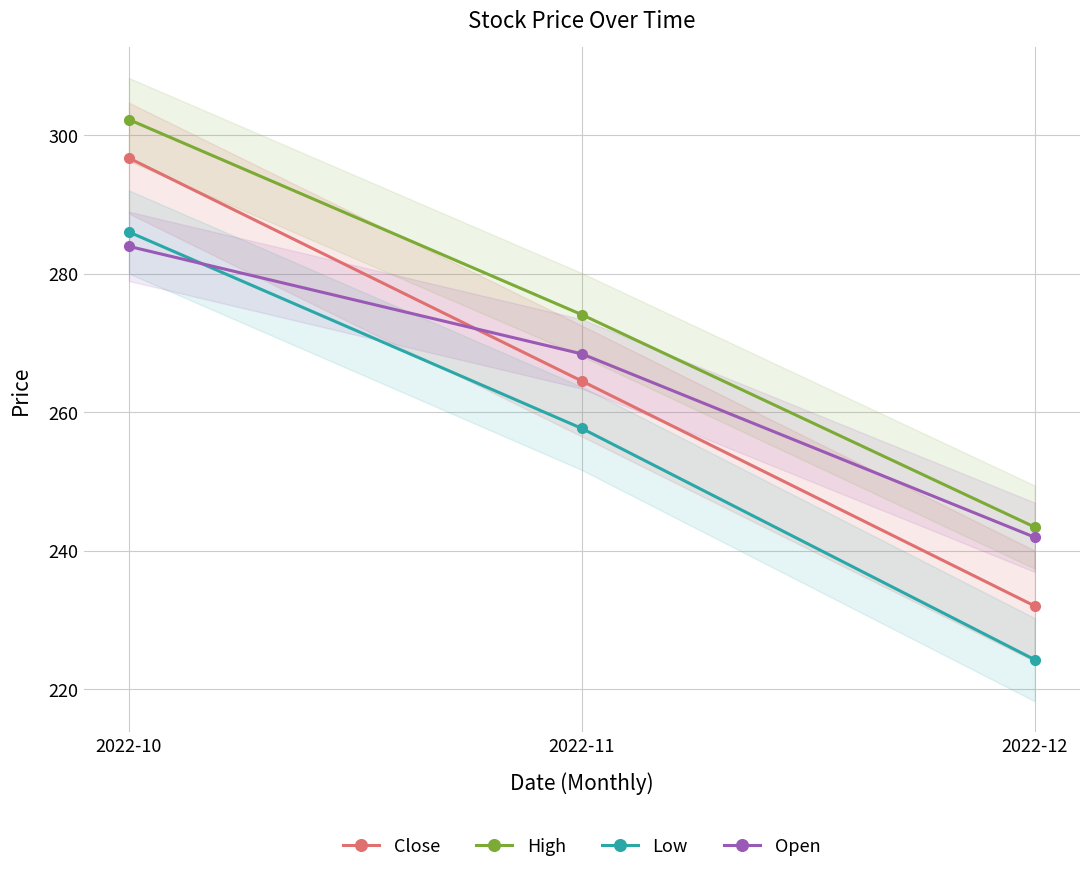

Which has a higher value, 2022-10 or 2022-11?

2022-10